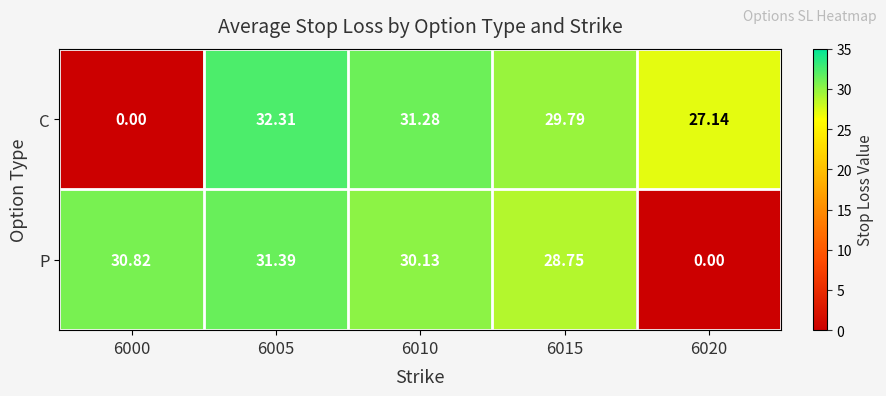

At which category does the chart reach its peak across all series?

6005